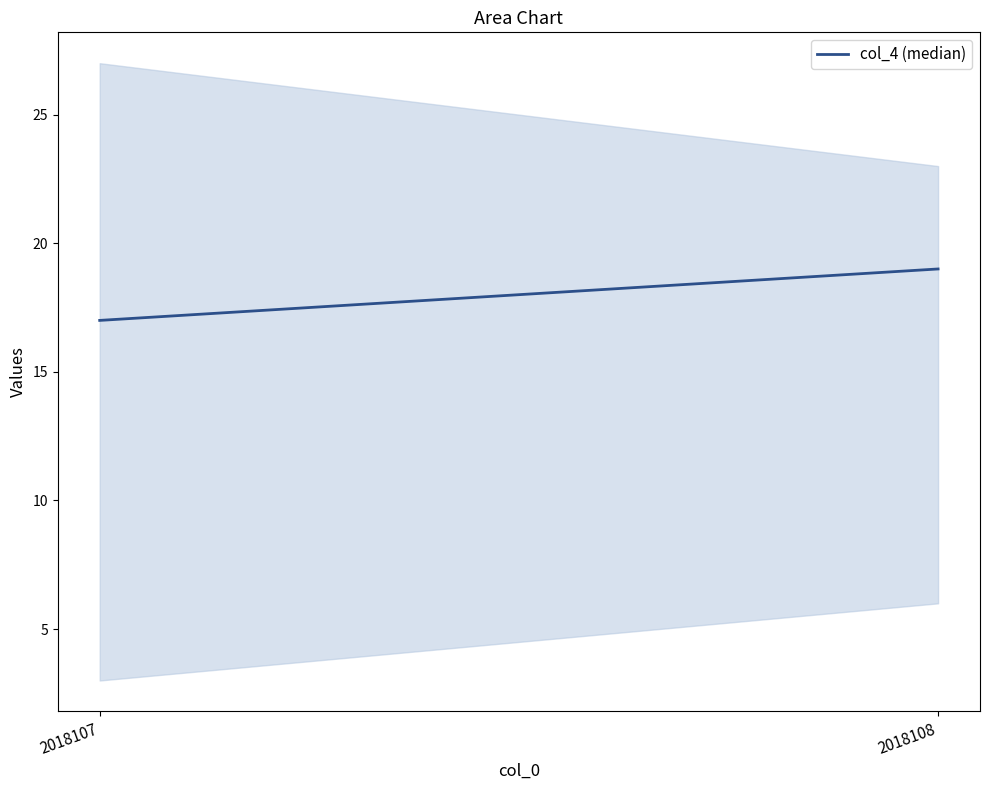

Rank the categories by value from lowest to highest.

2018107, 2018108